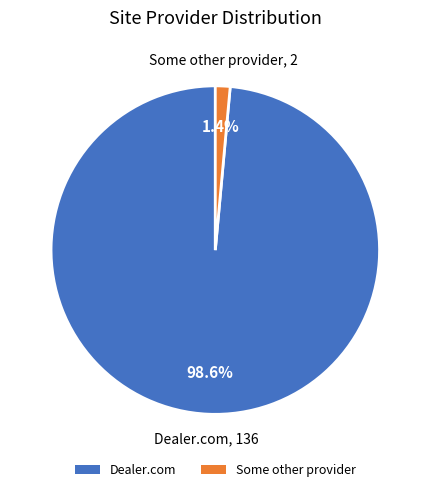

Which slice is the largest?

Dealer.com